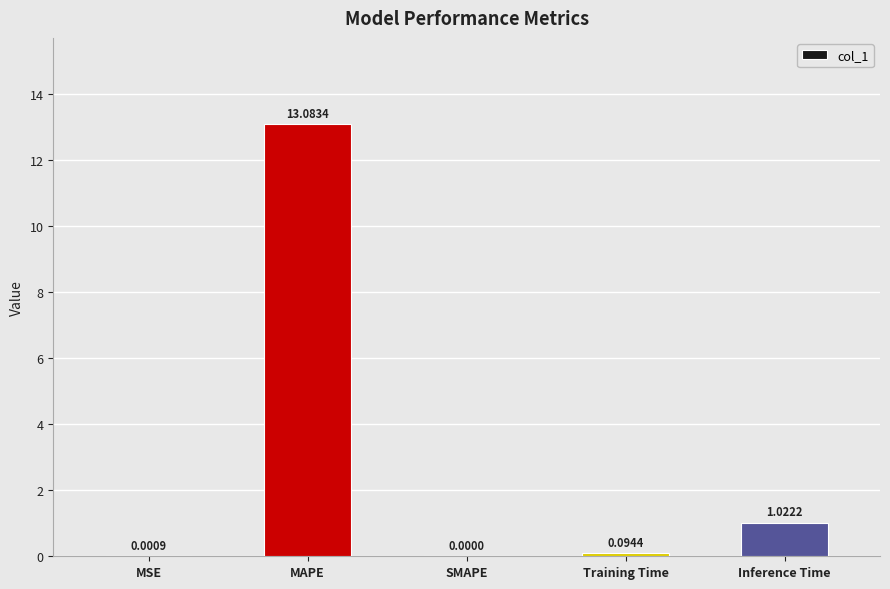

What is the difference between the values at MAPE and Training Time?

13.0